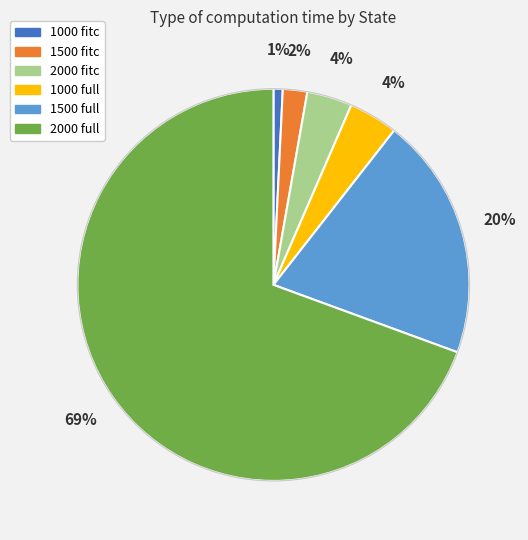

What is the largest slice in the pie chart?

2000 full